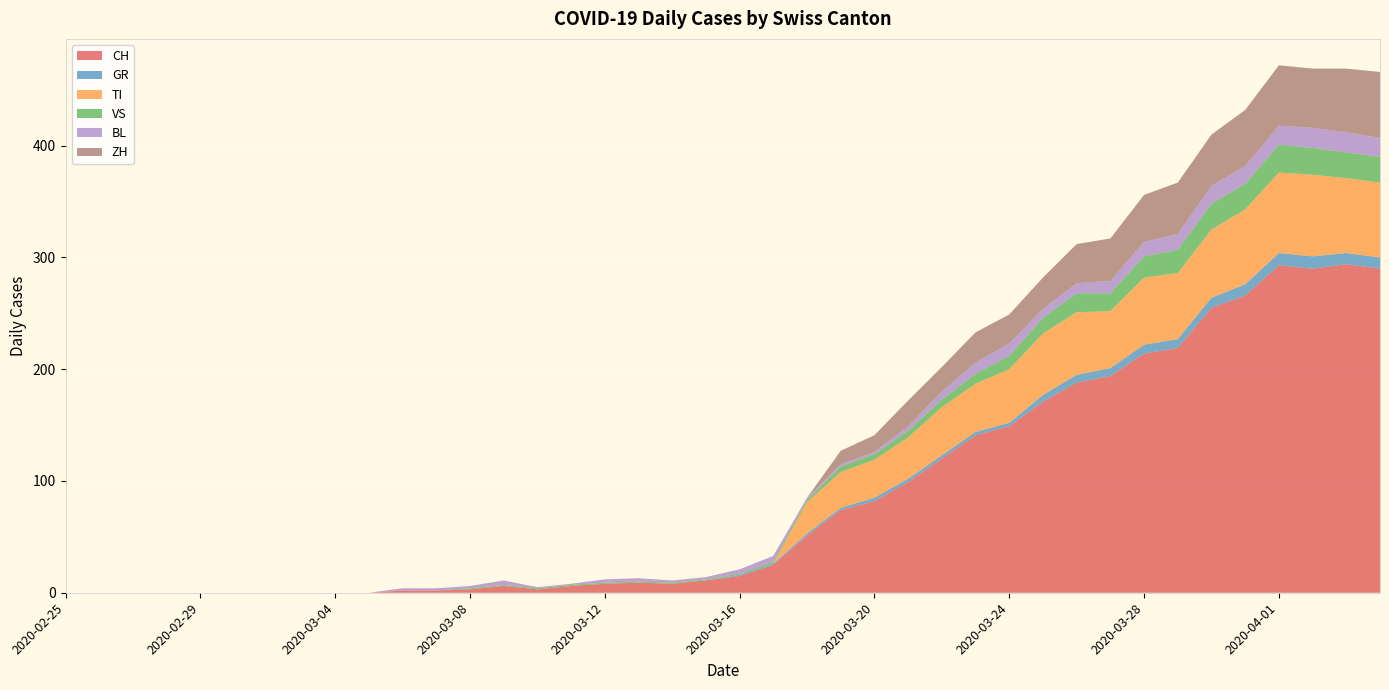

Reading right to left, transcribe all the data shown in this chart.

CH: 290	294	290	293	266	255	219	214	194	188	171	149	141	120	99	82	74	51	25	15	11	8	9	8	6	3	6	3	2	2	0	0	0	0	0	0	0	0	0	0
GR: 10	10	11	11	10	9	8	8	7	7	6	3	3	3	3	3	2	2	1	1	0	0	0	0	0	0	0	0	0	0	0	0	0	0	0	0	0	0	0	0
TI: 67	67	73	72	67	61	59	60	51	56	55	48	43	43	37	34	32	28	0	0	0	0	0	0	0	0	0	0	0	0	0	0	0	0	0	0	0	0	0	0
VS: 23	23	24	25	23	23	21	19	16	17	14	12	9	7	6	5	5	2	2	1	1	1	1	1	1	1	1	1	0	0	0	0	0	0	0	0	0	0	0	0
BL: 17	18	18	17	16	16	14	13	11	9	8	11	10	7	4	2	2	2	5	4	2	2	3	3	1	1	4	2	2	2	0	0	0	0	0	0	0	0	0	0
ZH: 59	57	53	54	50	46	46	42	38	35	28	26	27	22	23	15	12	0	0	0	0	0	0	0	0	0	0	0	0	0	0	0	0	0	0	0	0	0	0	0